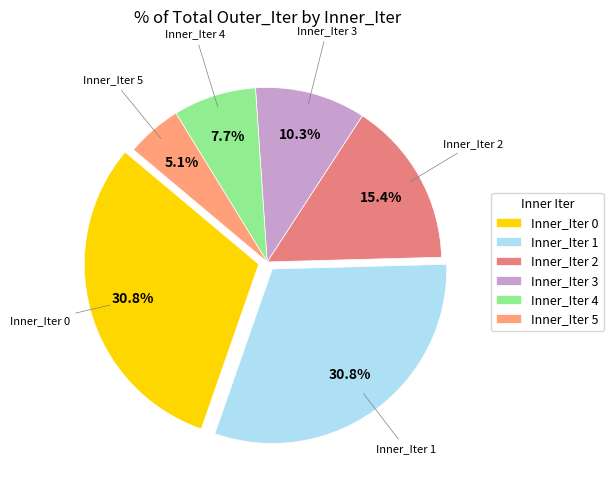

How many segments does this pie chart have?

6